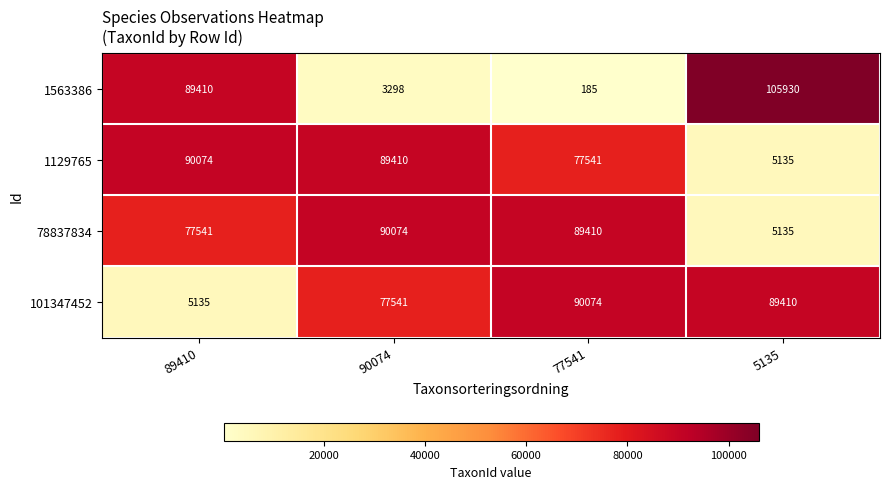

At which category is the sum across all series the highest?

89410